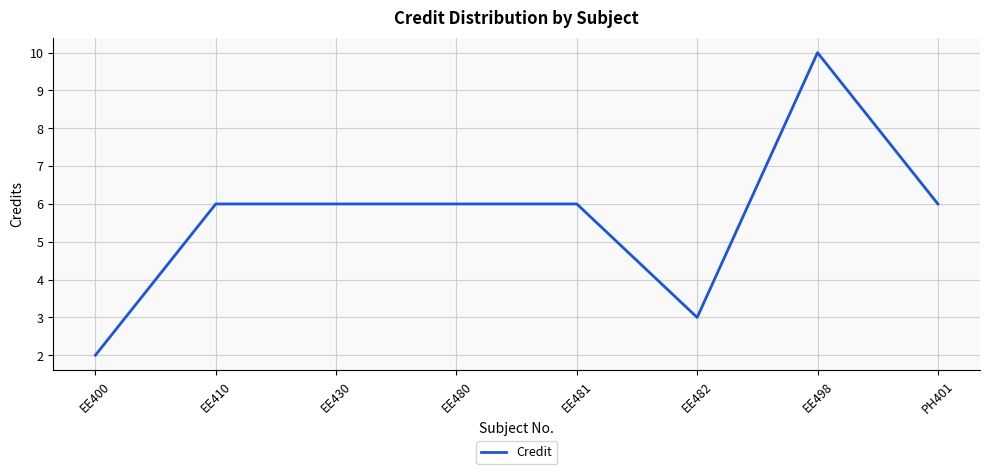

The value at EE482 is 5. True or false?

False